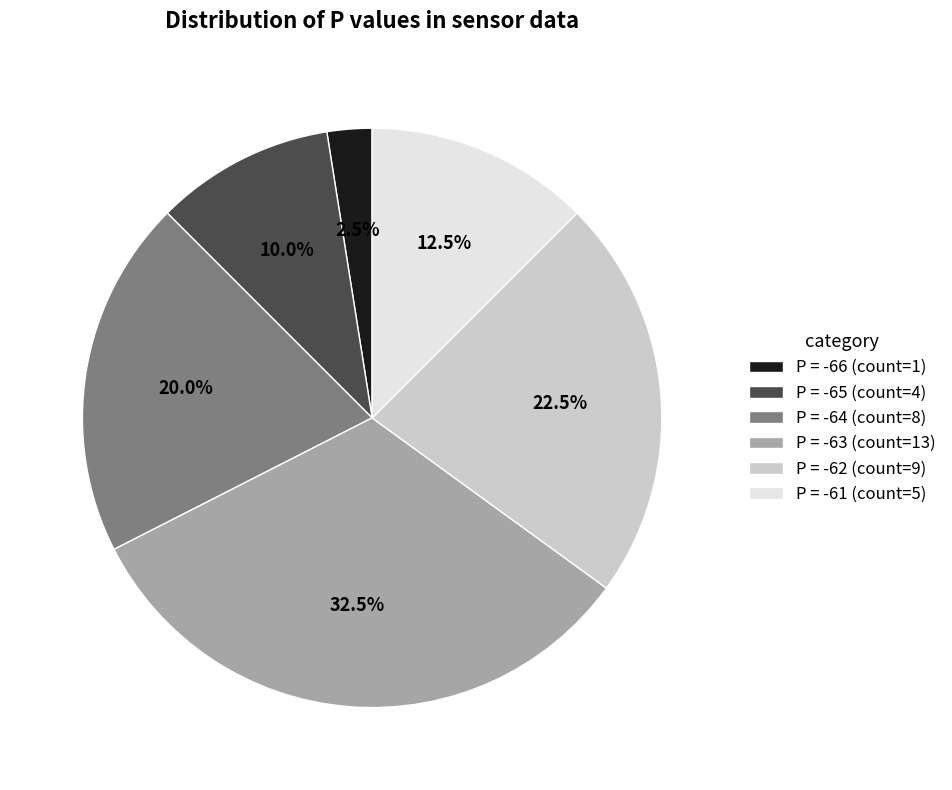

Is there a majority slice in this chart?

No